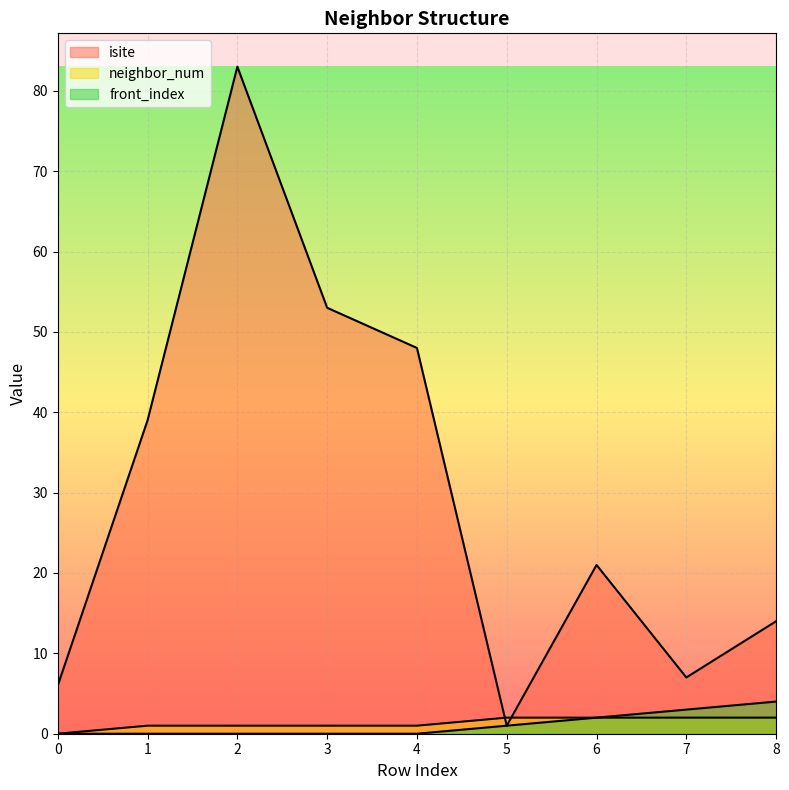

True or false: isite has a value of 7 at 7.

True